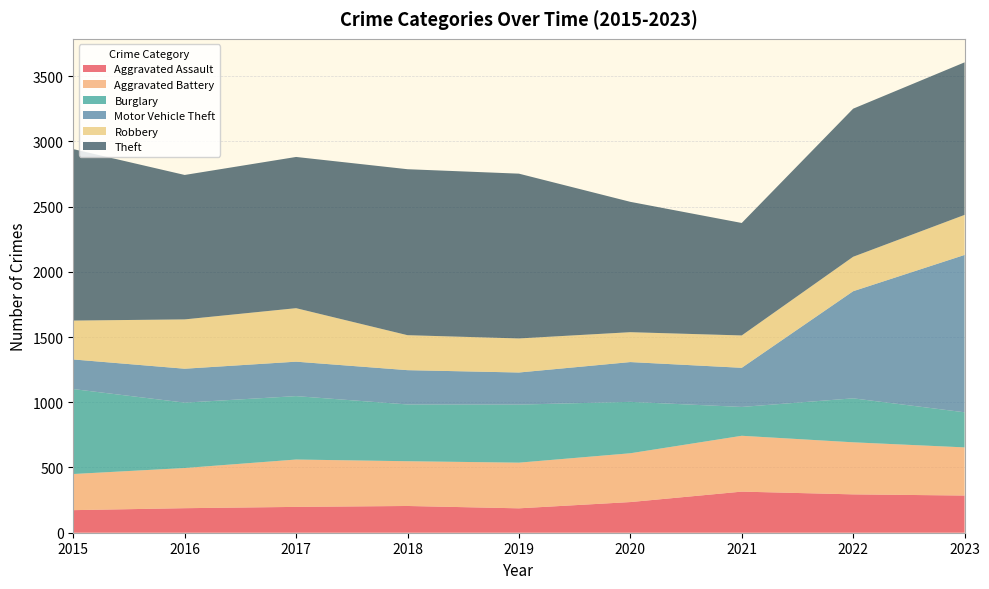

Reading right to left, list all the values displayed in this chart.

Aggravated Assault: 285	294	315	235	187	205	198	188	173
Aggravated Battery: 369	399	428	374	350	343	363	308	277
Burglary: 269	337	221	394	445	435	486	501	651
Motor Vehicle Theft: 1206	821	300	305	246	263	264	260	227
Robbery: 307	264	248	229	261	268	410	378	298
Theft: 1169	1135	862	999	1263	1272	1159	1107	1314